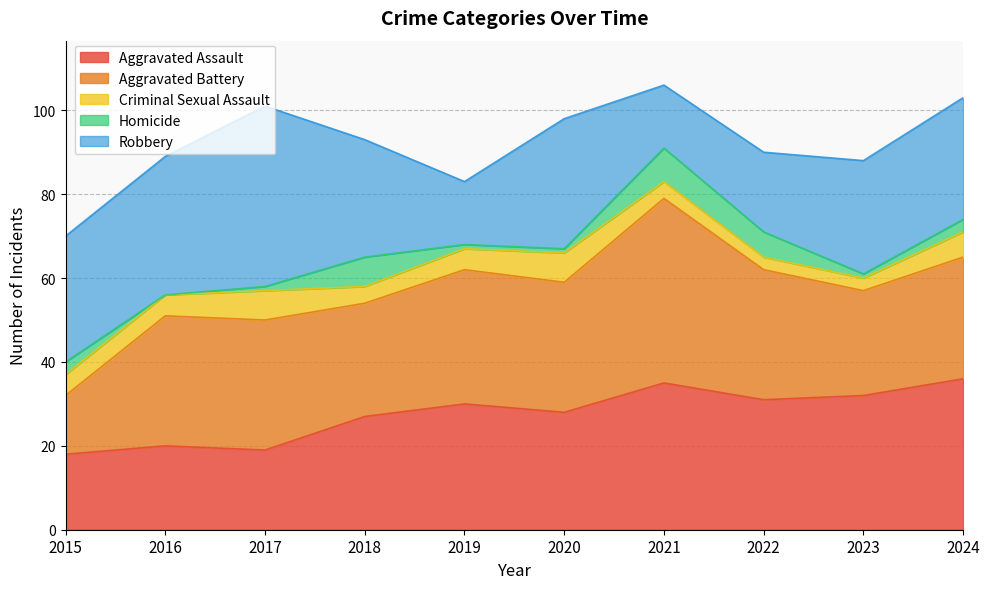

Which series has the largest total across all categories?

Aggravated Battery